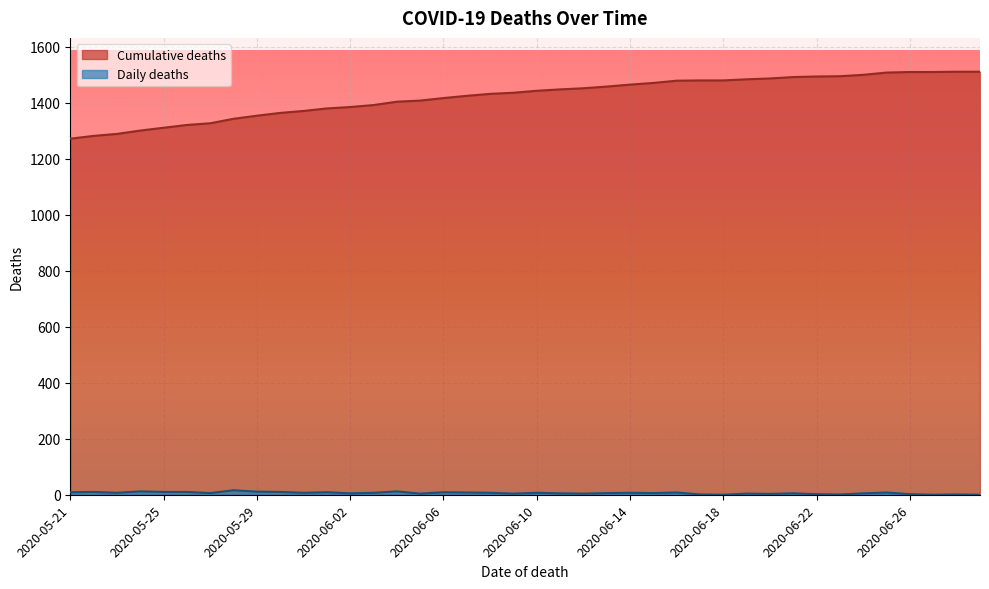

The Cumulative deaths series shows 1384 at 2020-06-02. True or false?

True